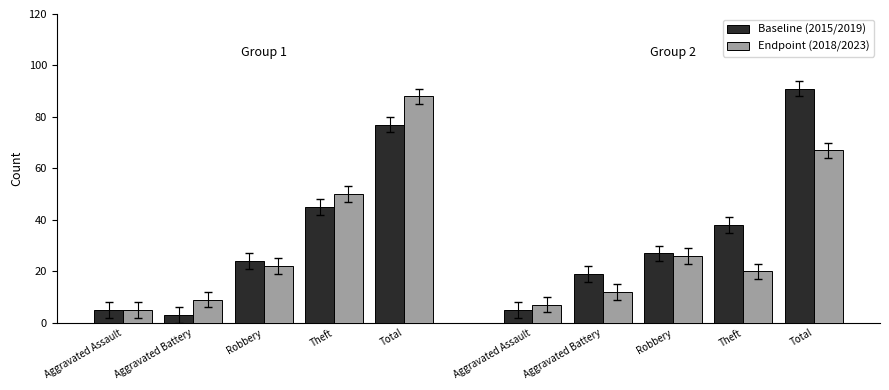

What is the average value of the 2015 series?

34